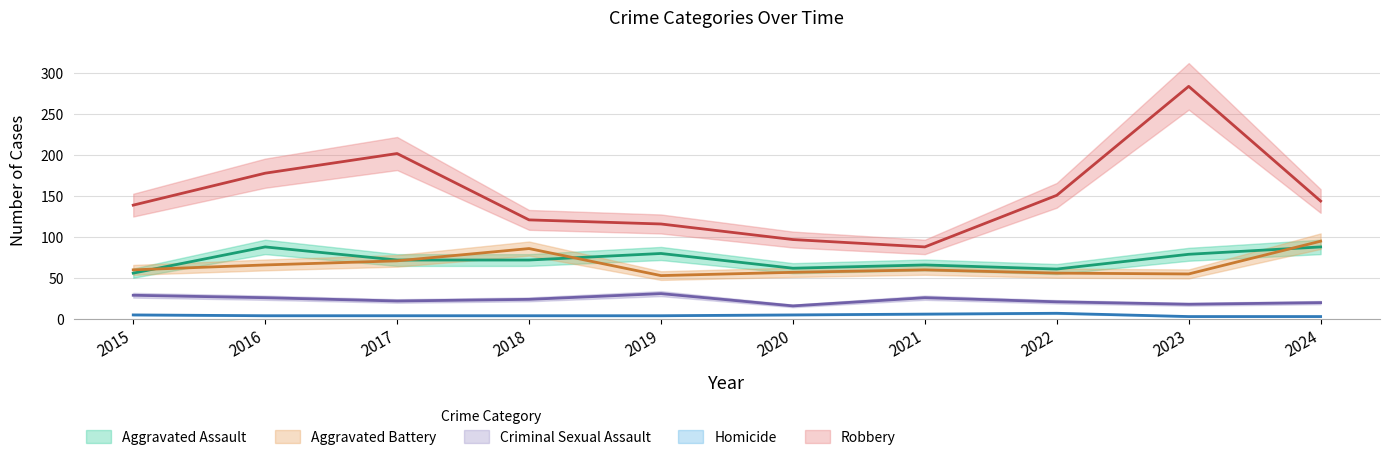

The Robbery series shows 89 at 2015. True or false?

False